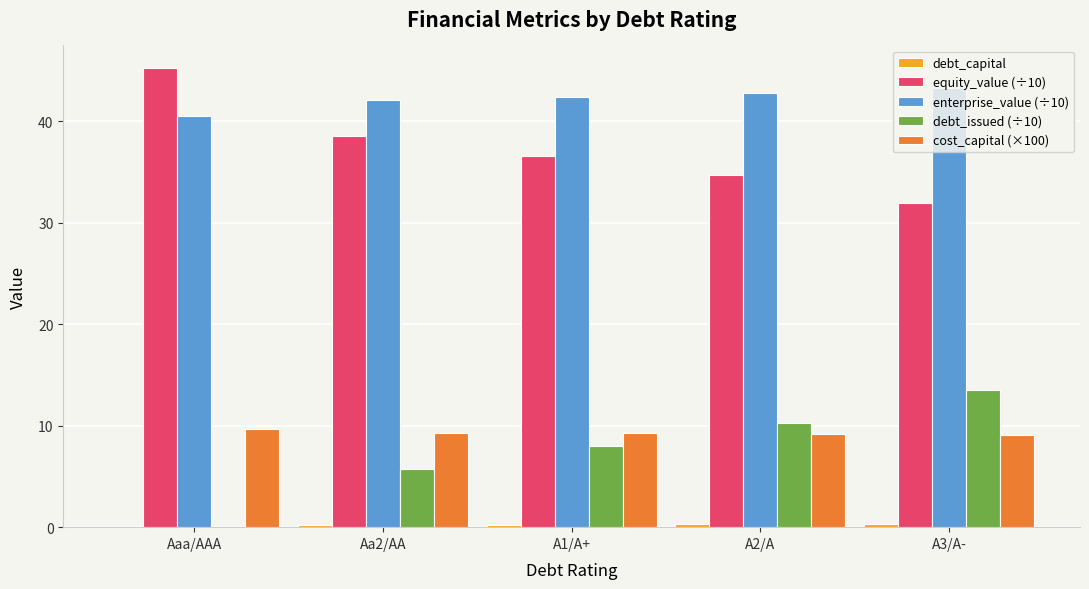

What is the greatest value displayed?

45.2